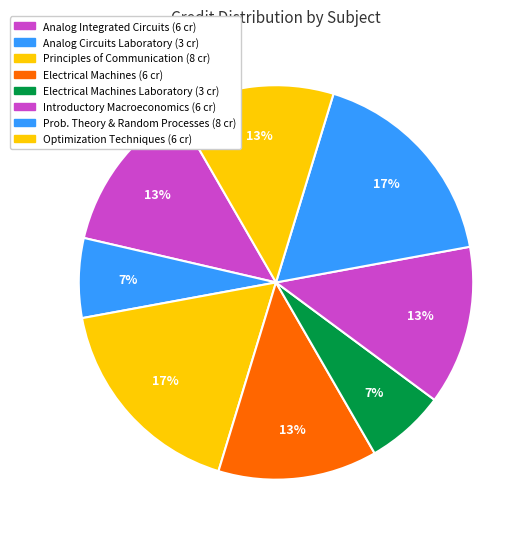

To the nearest percent, what is the difference between the largest and smallest slice percentages?

11%